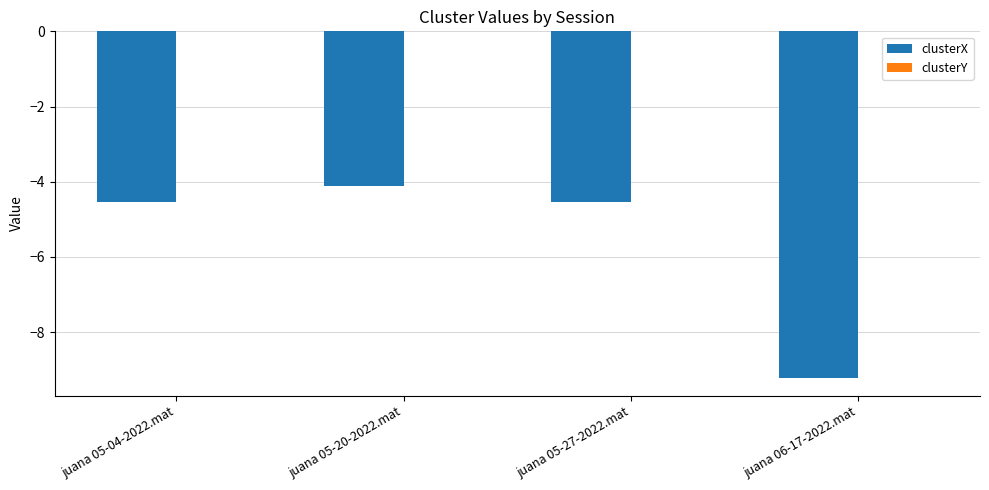

Which category has the highest value in the clusterX series?

juana 05-20-2022.mat